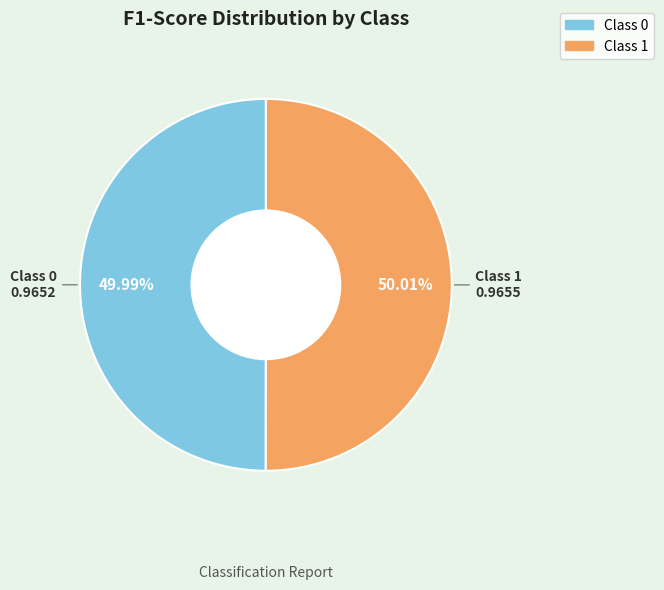

Is there a majority slice in this chart?

Yes